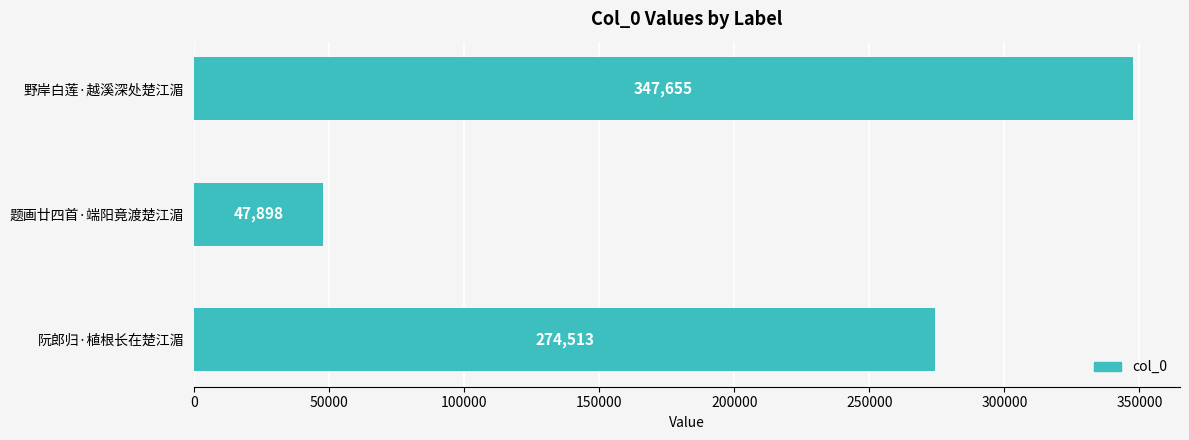

What is the label of the 2nd bar from the bottom?

题画廿四首·端阳竟渡楚江湄